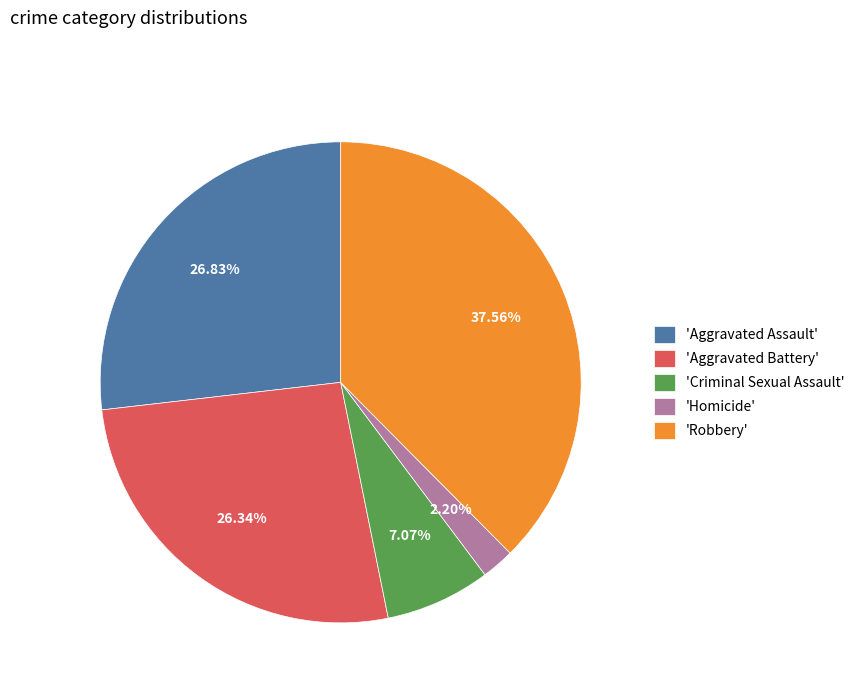

Which slice is the largest?

'Robbery'